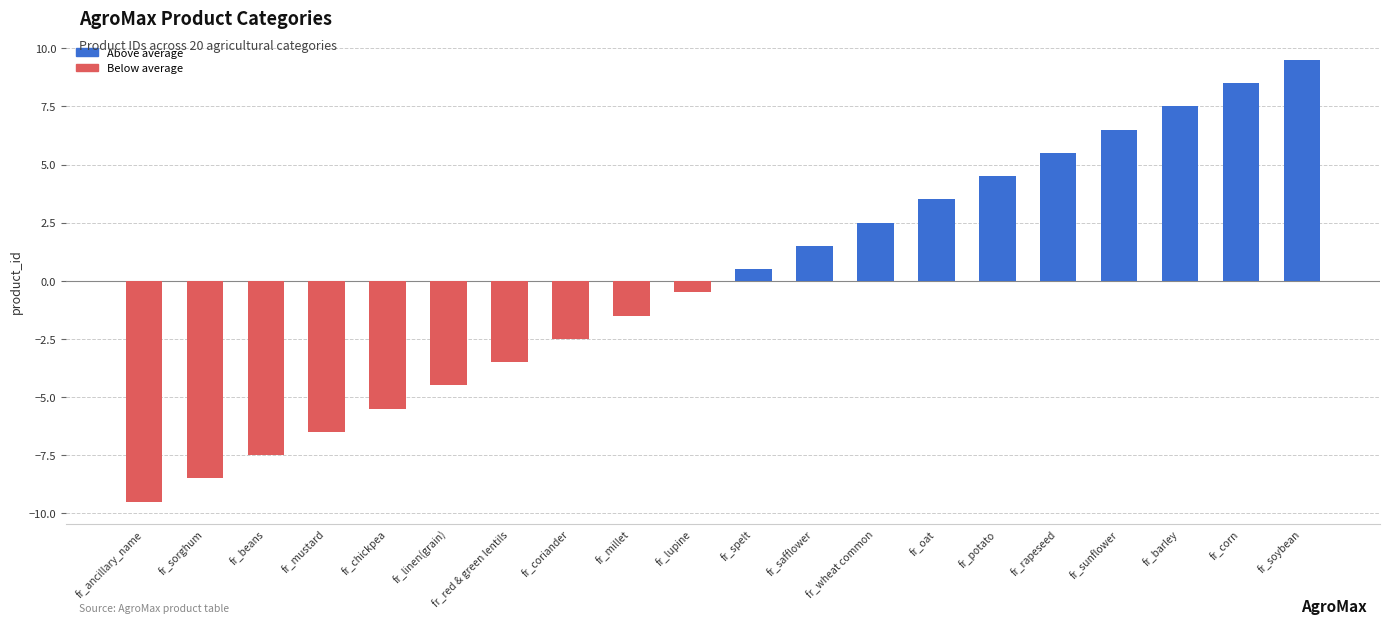

What is the change in value from fr_sorghum to fr_corn?

+17.0